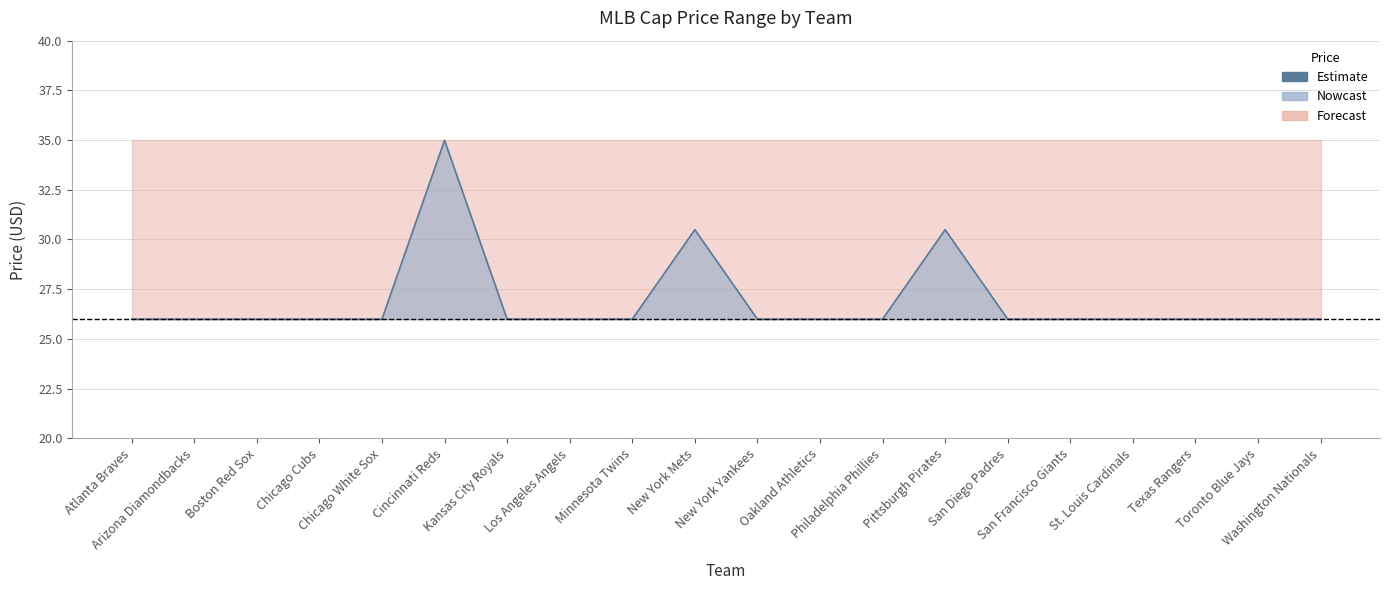

Which label corresponds to the largest value in the chart?

Cincinnati Reds